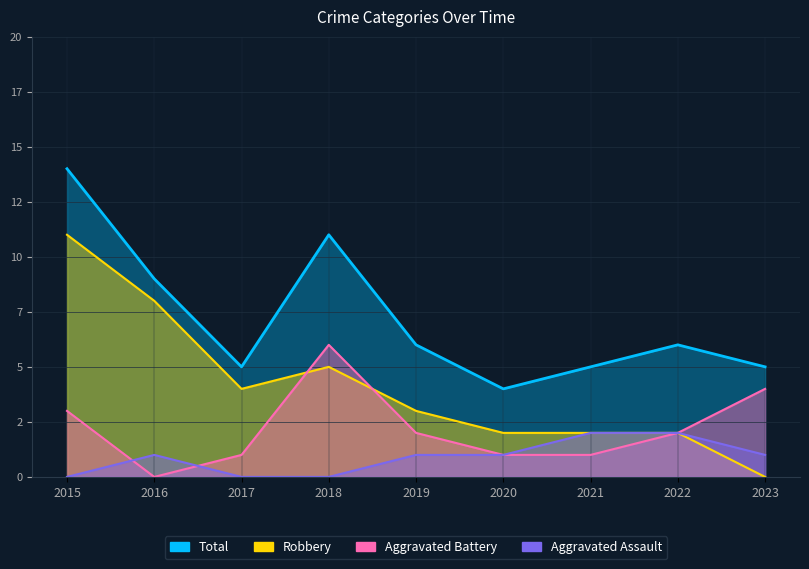

How many interior local peaks does the Total series have?

2